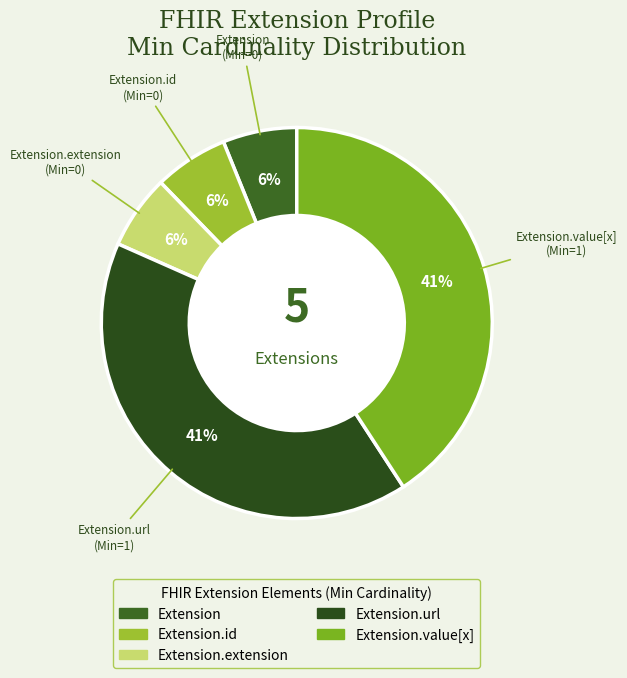

How many slices are in this pie chart?

5